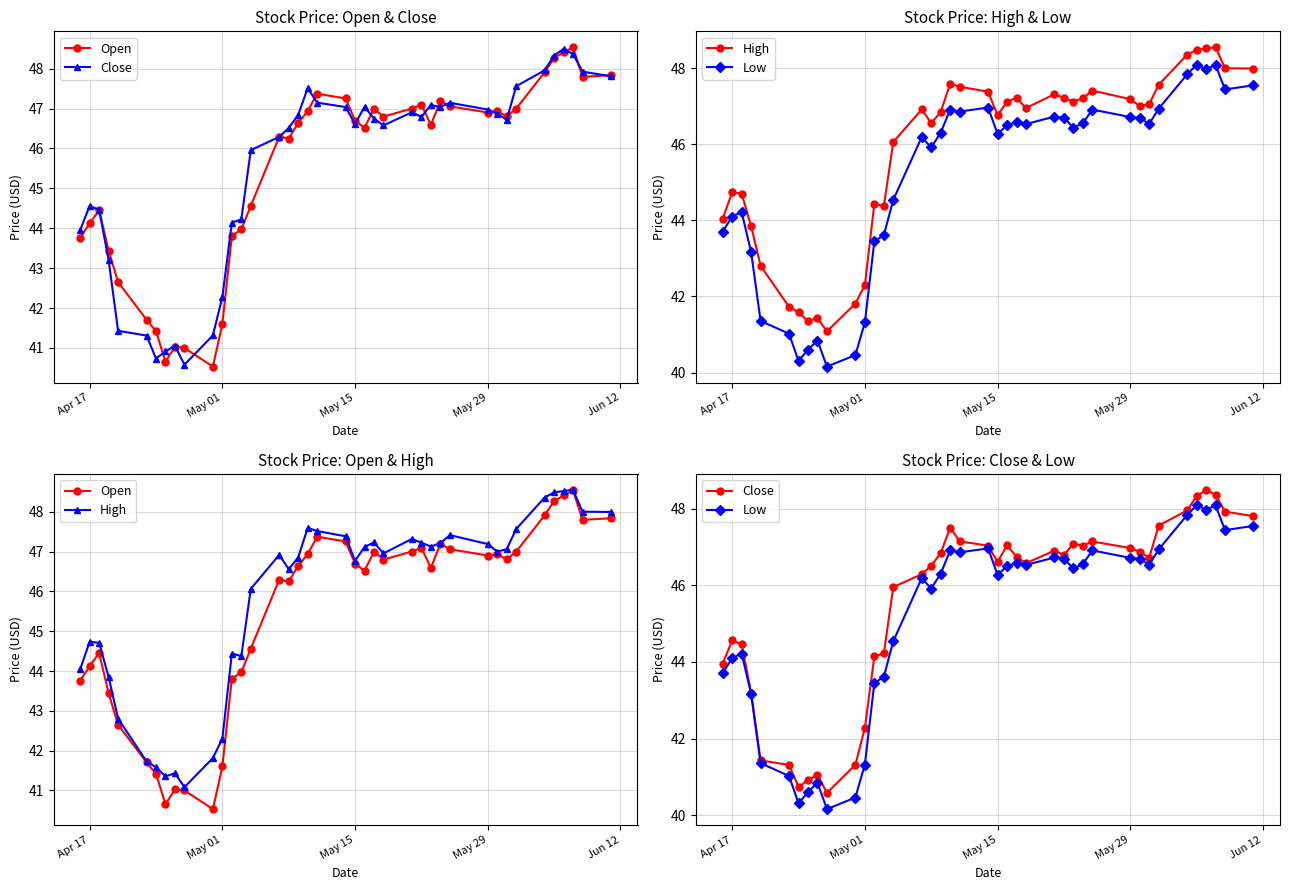

Reading right to left, extract all data points from this chart.

Open: 47.8	47.8	48.5	48.4	48.3	47.9	47.0	46.8	46.9	46.9	47.1	47.2	46.6	47.1	47.0	46.8	47.0	46.5	46.7	47.3	47.4	46.9	46.6	46.2	46.3	44.6	44.0	43.8	41.6	40.5	41.0	41.0	40.7	41.4	41.7	42.7	43.4	44.5	44.1	43.8
Close: 47.8	47.9	48.4	48.5	48.3	48.0	47.6	46.7	46.9	47.0	47.1	47.0	47.1	46.8	46.9	46.6	46.7	47.0	46.6	47.0	47.1	47.5	46.8	46.5	46.3	46.0	44.2	44.1	42.3	41.3	40.6	41.1	40.9	40.7	41.3	41.4	43.2	44.5	44.6	44.0
High: 48.0	48.0	48.5	48.5	48.5	48.4	47.6	47.1	47.0	47.2	47.4	47.2	47.1	47.2	47.3	47.0	47.2	47.1	46.8	47.4	47.5	47.6	46.8	46.6	46.9	46.1	44.4	44.4	42.3	41.8	41.1	41.4	41.4	41.6	41.7	42.8	43.8	44.7	44.7	44.0
Low: 47.6	47.4	48.1	48.0	48.1	47.8	46.9	46.5	46.7	46.7	46.9	46.6	46.4	46.7	46.7	46.5	46.6	46.5	46.3	47.0	46.9	46.9	46.3	45.9	46.2	44.5	43.6	43.5	41.3	40.5	40.2	40.8	40.6	40.3	41.0	41.4	43.2	44.2	44.1	43.7